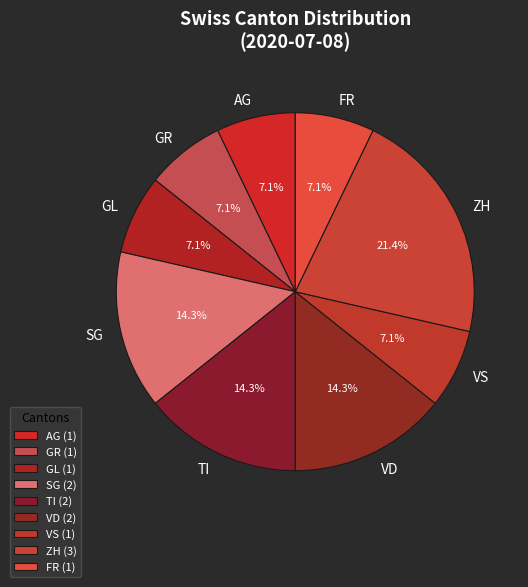

Is there any slice that represents more than half of the pie?

No